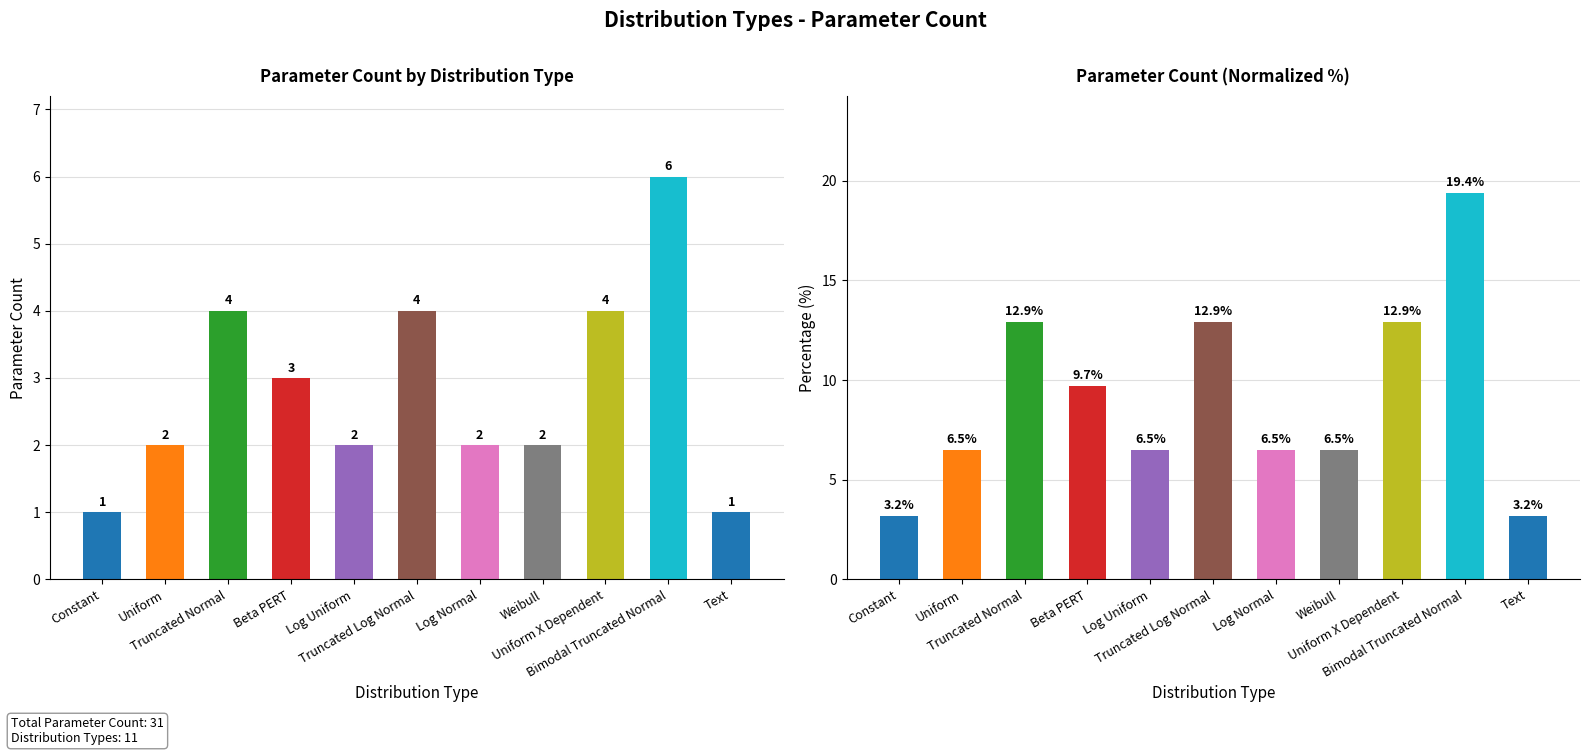

Which label corresponds to the smallest value in the chart?

Constant